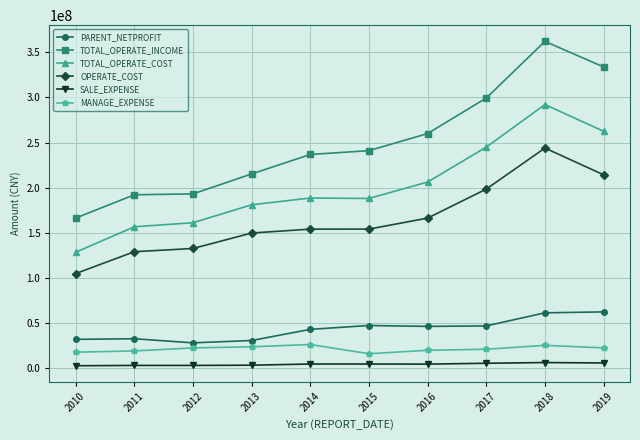

True or false: OPERATE_COST has more than 0 points higher than both neighbors.

True